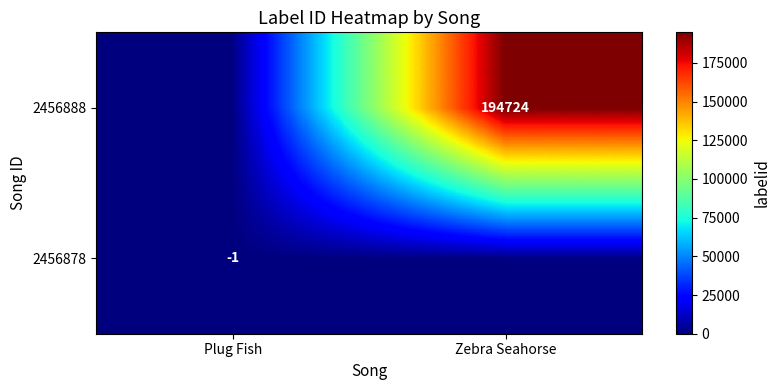

Is it true that 2456888 equals 194724 at Zebra Seahorse?

True